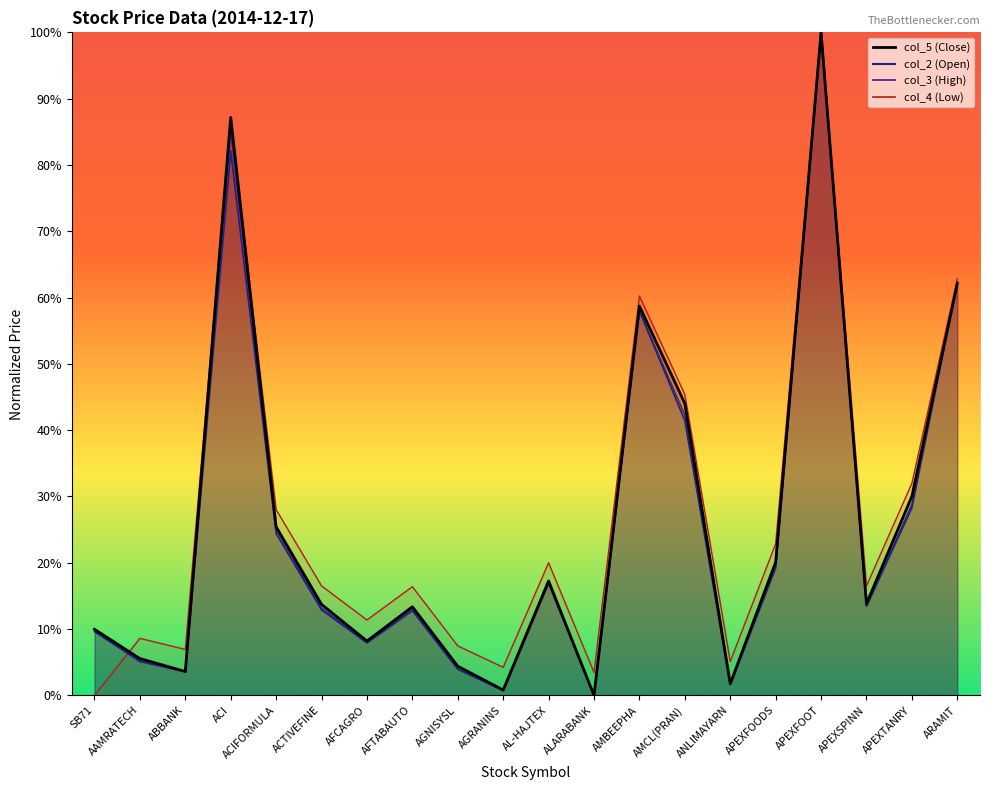

Which series has the largest total across all categories?

col_4 (Low)